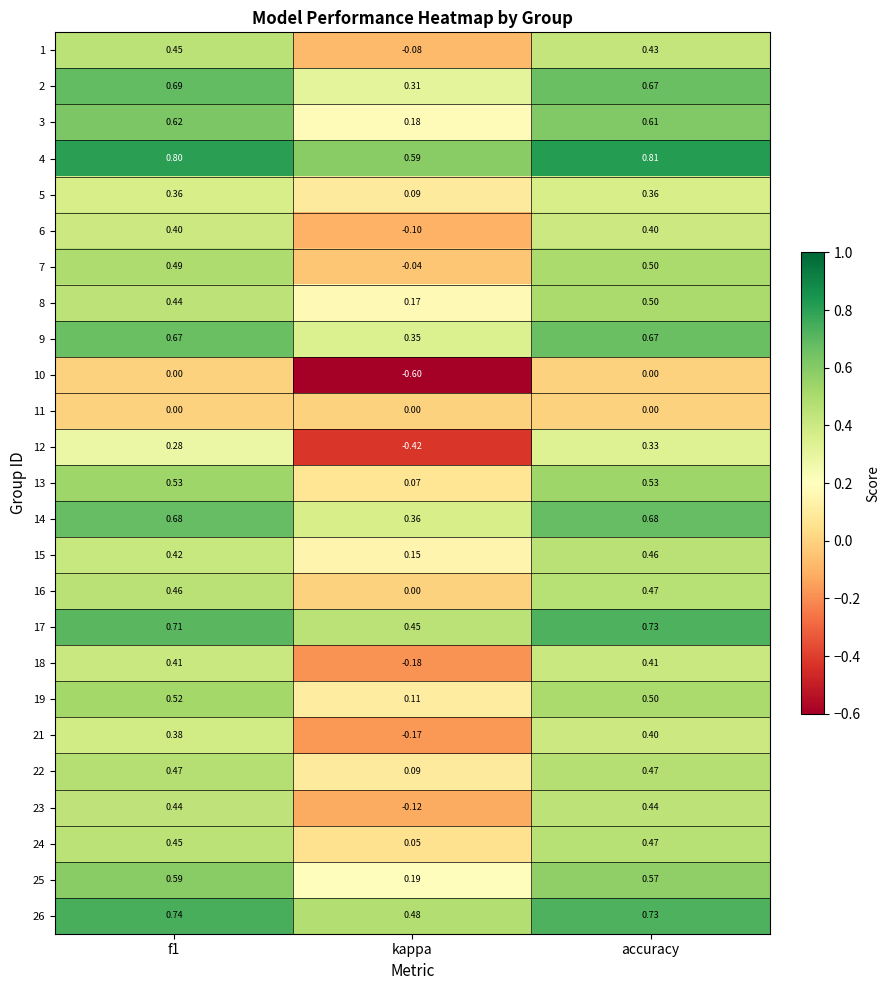

Which category has the lowest value in the 12 series?

kappa